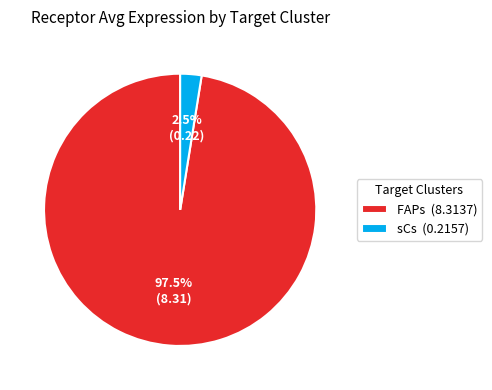

Do sCs (0.2157) and FAPs (8.3137) together represent more than half of the pie?

Yes